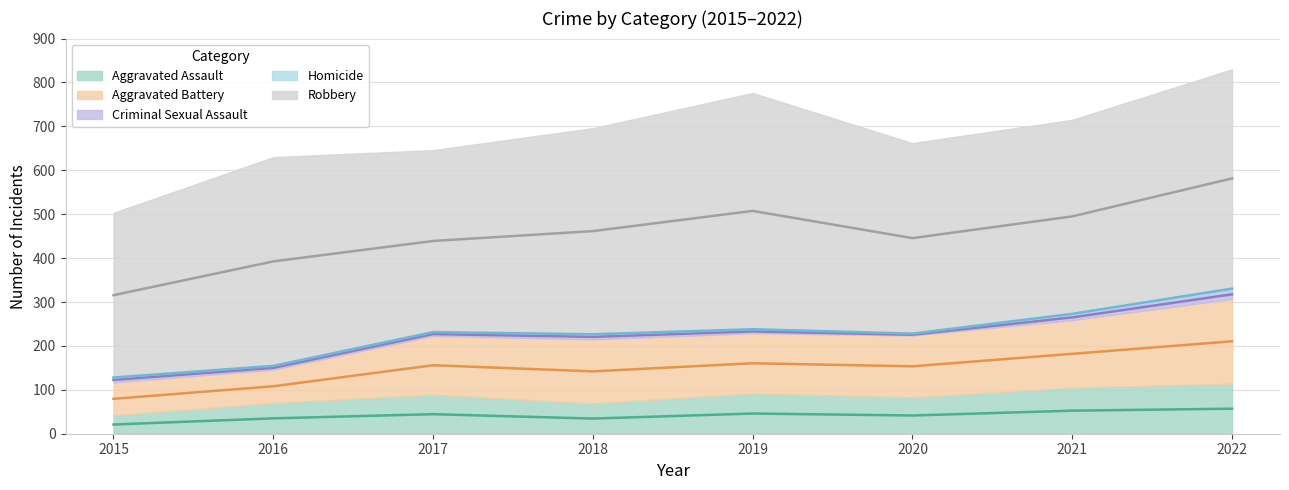

The value of Aggravated Battery at 2020 is 228. True or false?

False